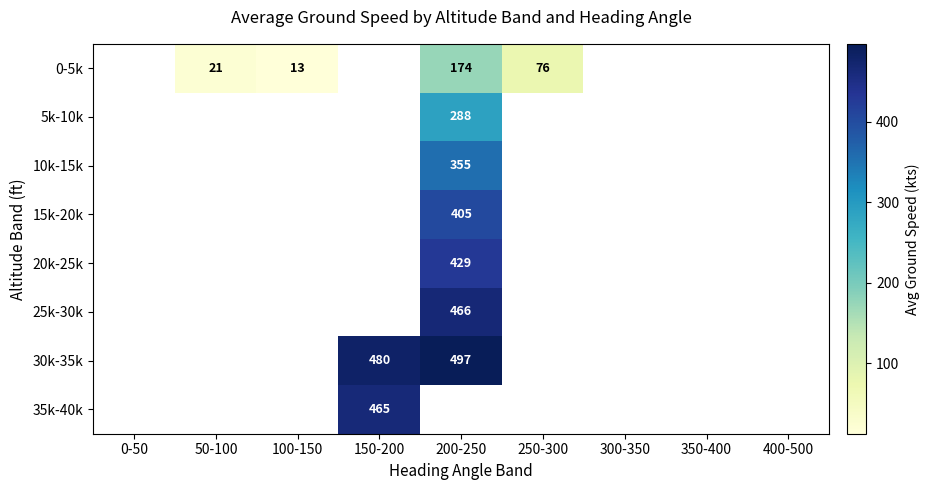

Which category has the lowest value across all series?

100-150